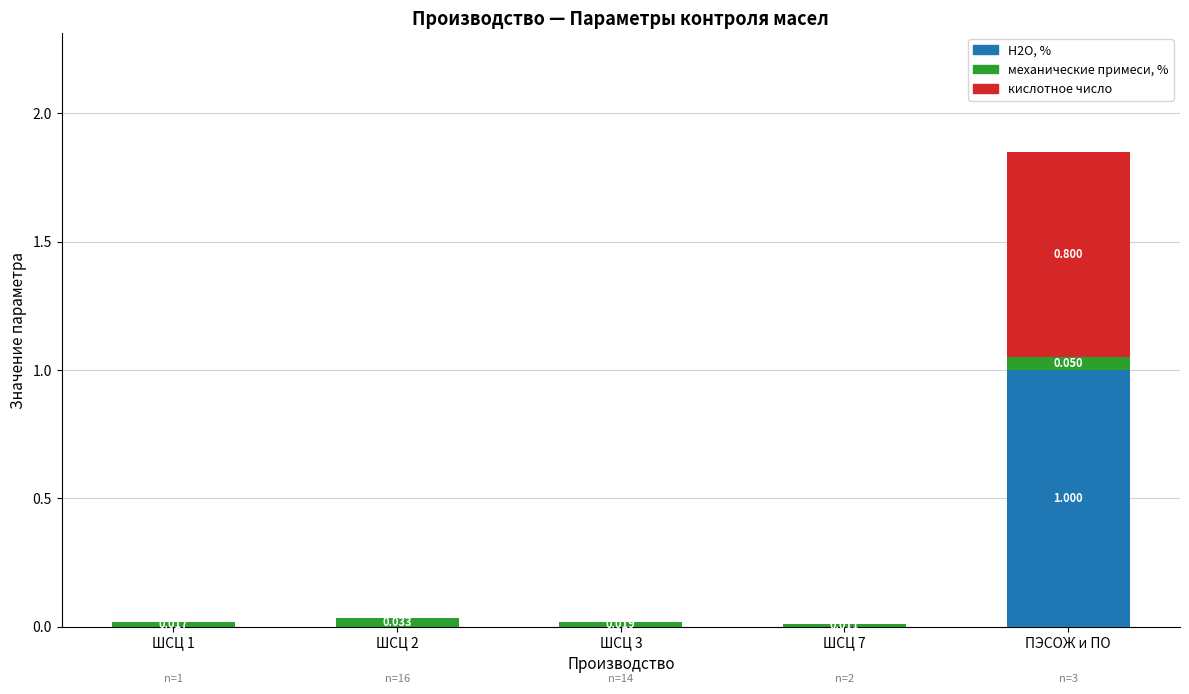

At which label does Н2О, % reach its peak?

ПЭСОЖ и ПО